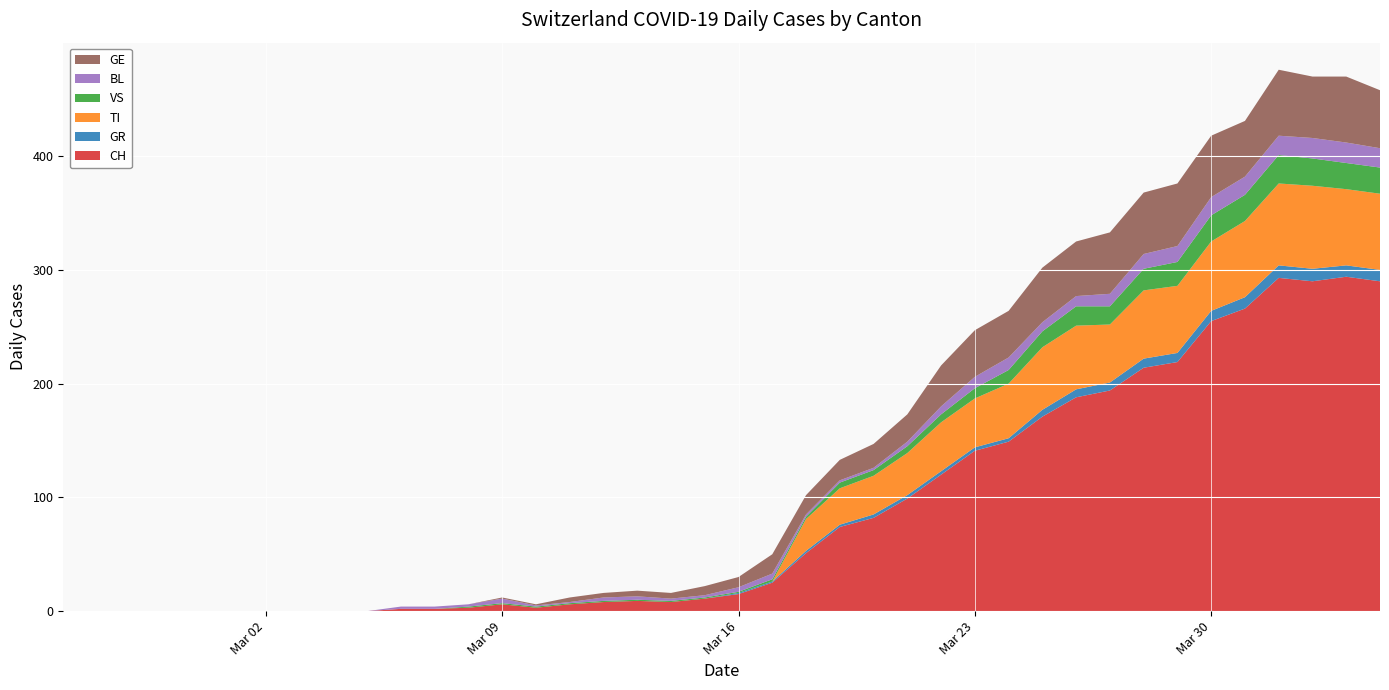

Reading right to left, list all the values displayed in this chart.

CH: 290	294	290	293	266	255	219	214	194	188	171	149	141	120	99	82	74	51	25	15	11	8	9	8	6	3	6	3	2	2	0	0	0	0	0	0	0	0	0	0
GR: 10	10	11	11	10	9	8	8	7	7	6	3	3	3	3	3	2	2	1	1	0	0	0	0	0	0	0	0	0	0	0	0	0	0	0	0	0	0	0	0
TI: 67	67	73	72	67	61	59	60	51	56	55	48	43	43	37	34	32	28	0	0	0	0	0	0	0	0	0	0	0	0	0	0	0	0	0	0	0	0	0	0
VS: 23	23	24	25	23	23	21	19	16	17	14	12	9	7	6	5	5	2	2	1	1	1	1	1	1	1	1	1	0	0	0	0	0	0	0	0	0	0	0	0
BL: 17	18	18	17	16	16	14	13	11	9	8	11	10	7	4	2	2	2	5	4	2	2	3	3	1	1	4	2	2	2	0	0	0	0	0	0	0	0	0	0
GE: 51	58	54	58	49	54	55	54	54	48	48	41	41	36	24	21	18	17	17	9	8	5	5	4	4	1	1	0	0	0	0	0	0	0	0	0	0	0	0	0